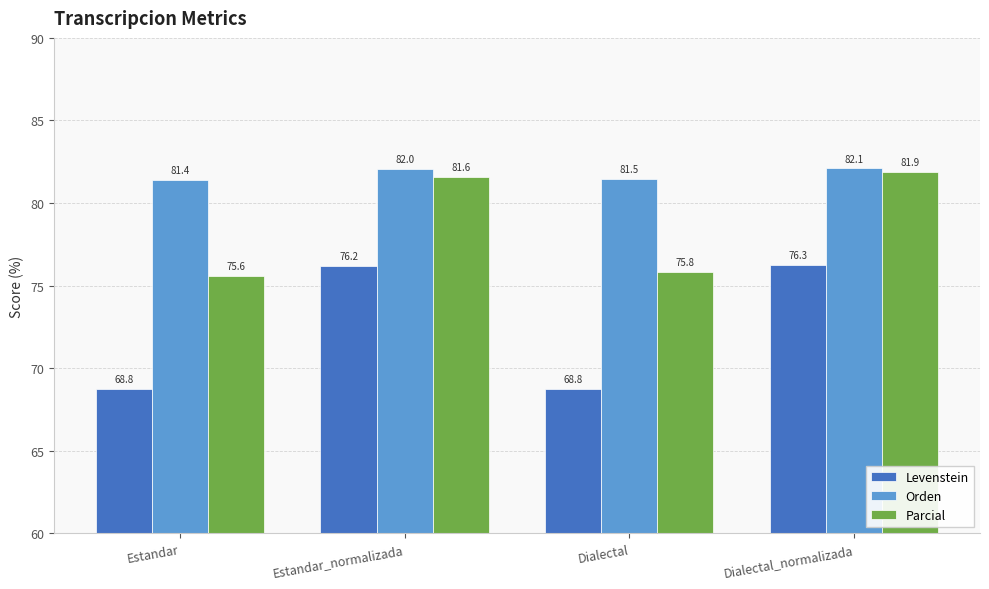

The value of Levenstein at Dialectal is 110.4. True or false?

False